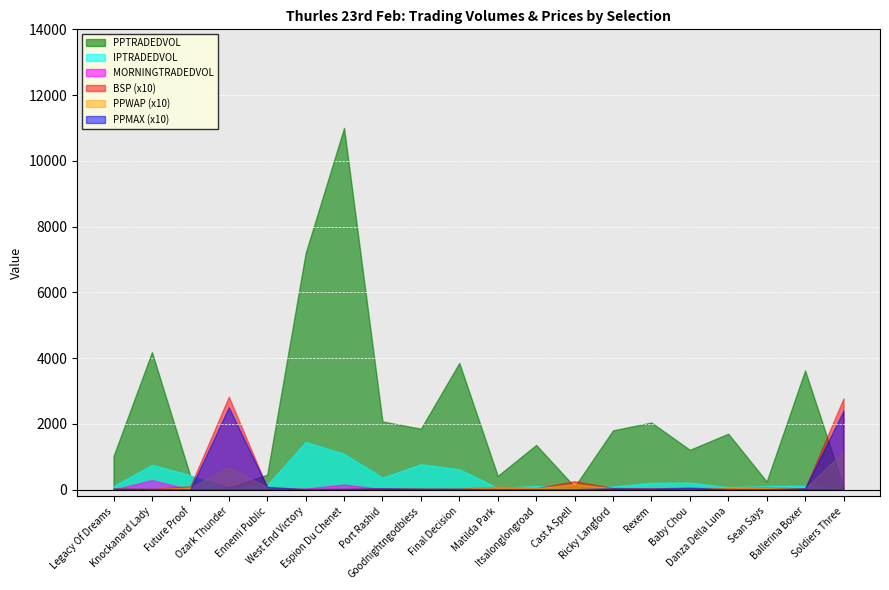

What is the sum of all MORNINGTRADEDVOL values?

538.6